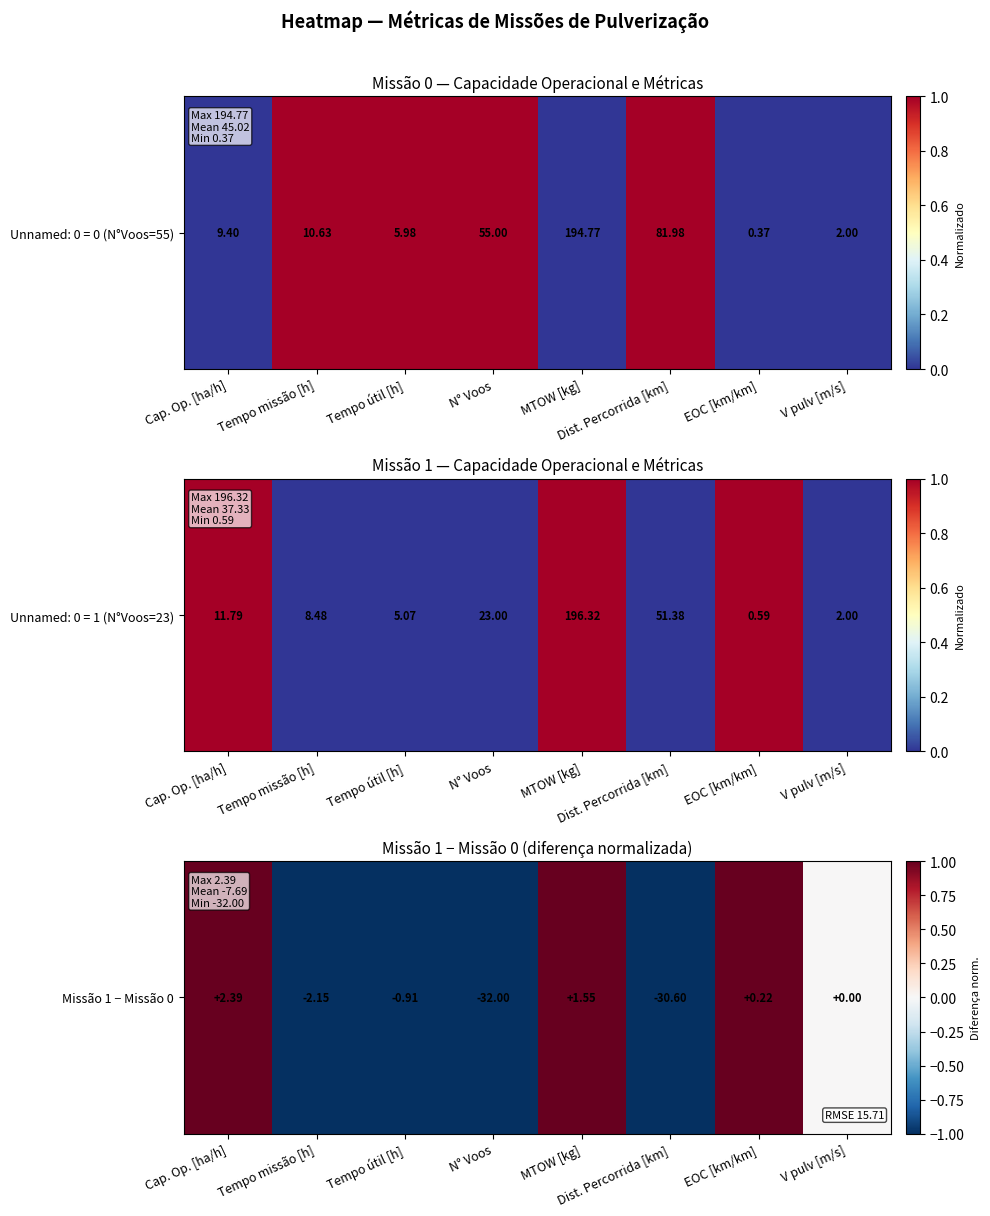

The chart shows a value of 0.6 at Cap. Op. [ha/h]. True or false?

False